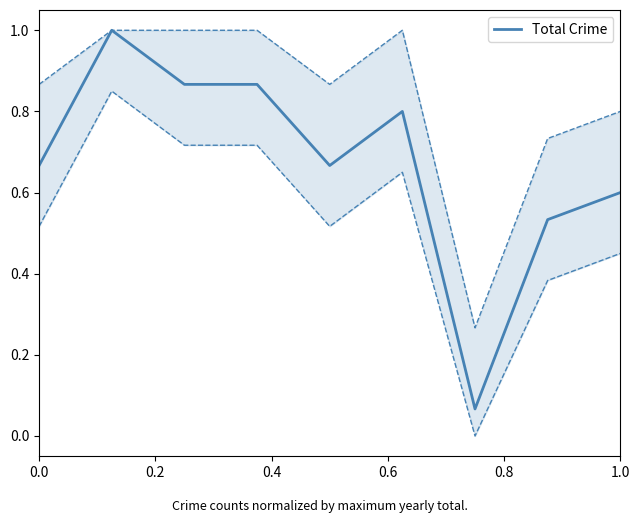

What is the smallest value displayed?

0.1